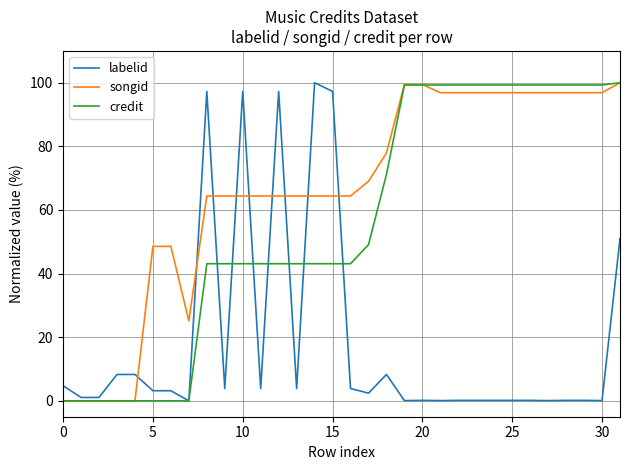

Rank the series by their average value, from highest to lowest.

songid, credit, labelid